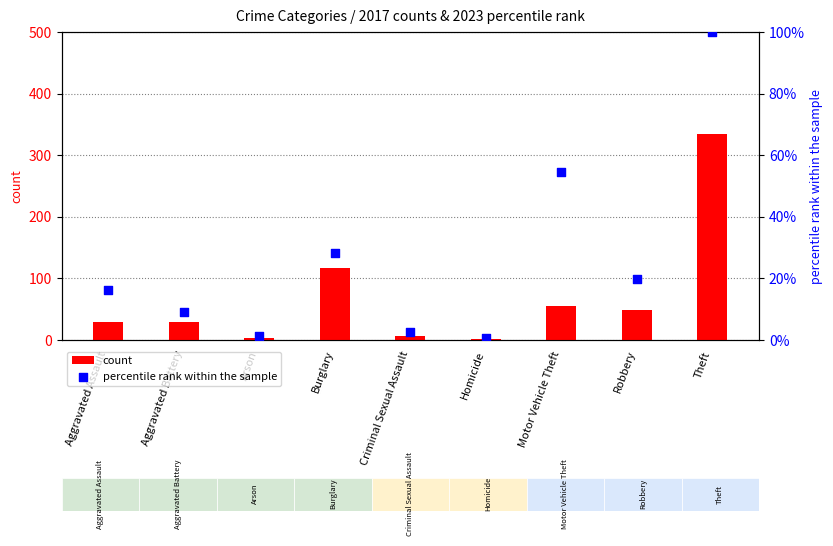

What is the sum of the count values at Burglary and Robbery?

166